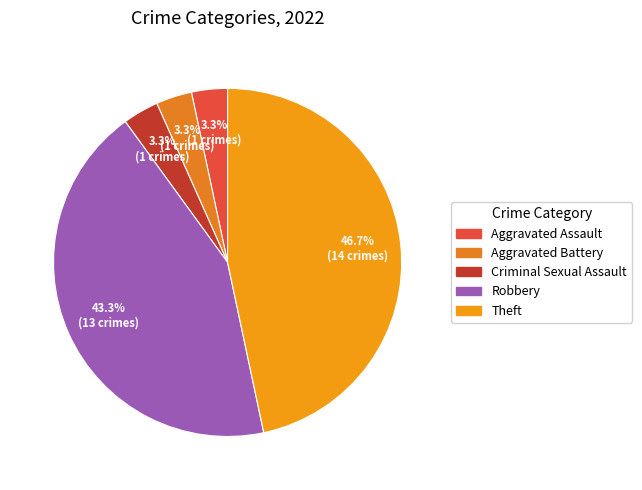

How many slices are in this pie chart?

5